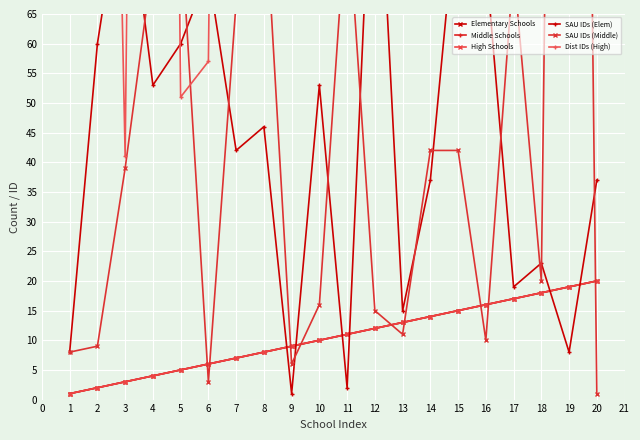

What is the lowest value of the Elementary Schools series?

1